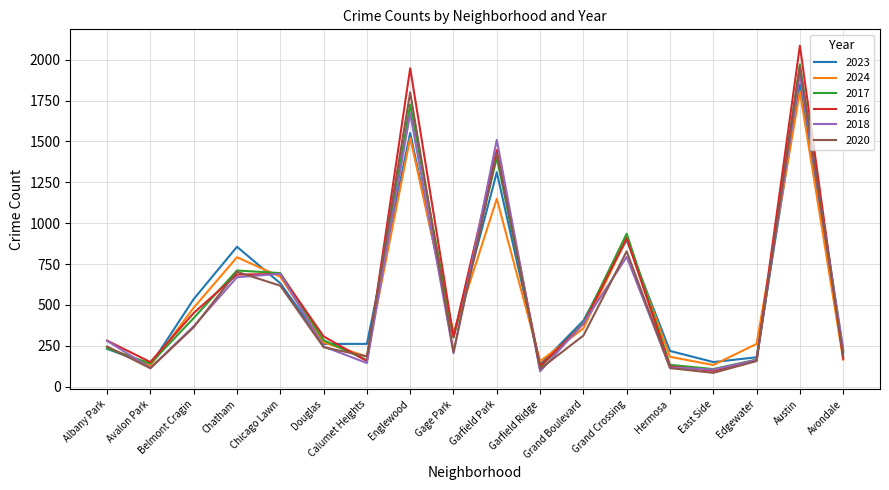

What is the difference between the 2024 values at East Side and Avondale?

33